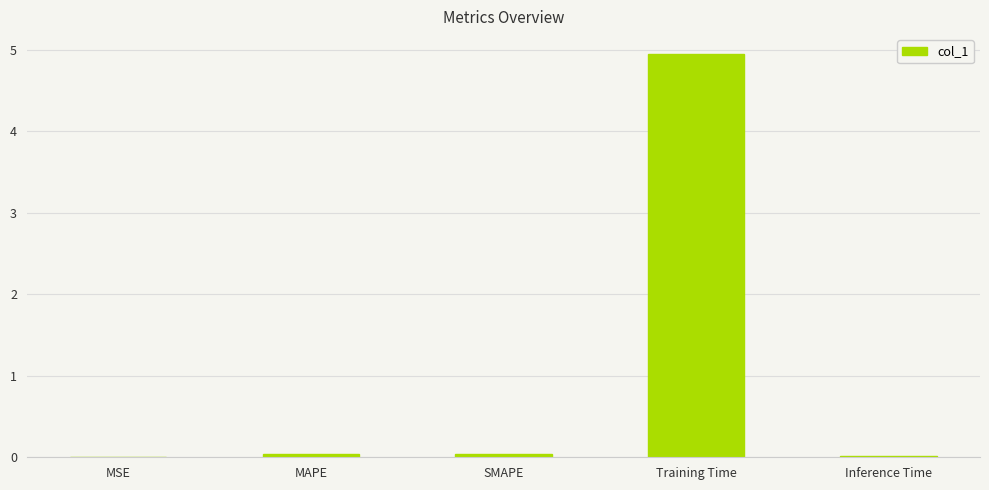

The chart shows a value of 0.0 at Inference Time. True or false?

True